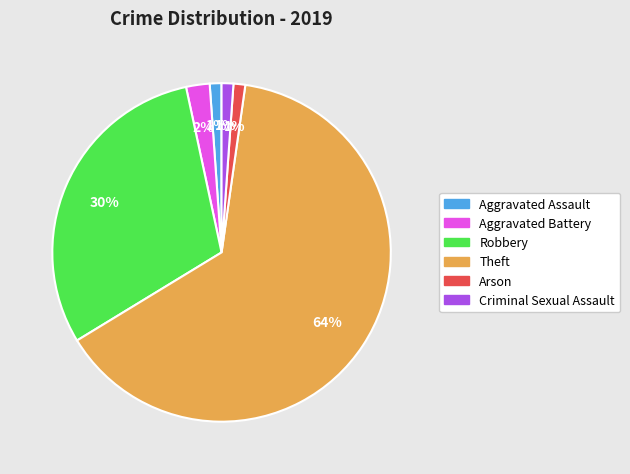

How many slices are in this pie chart?

6